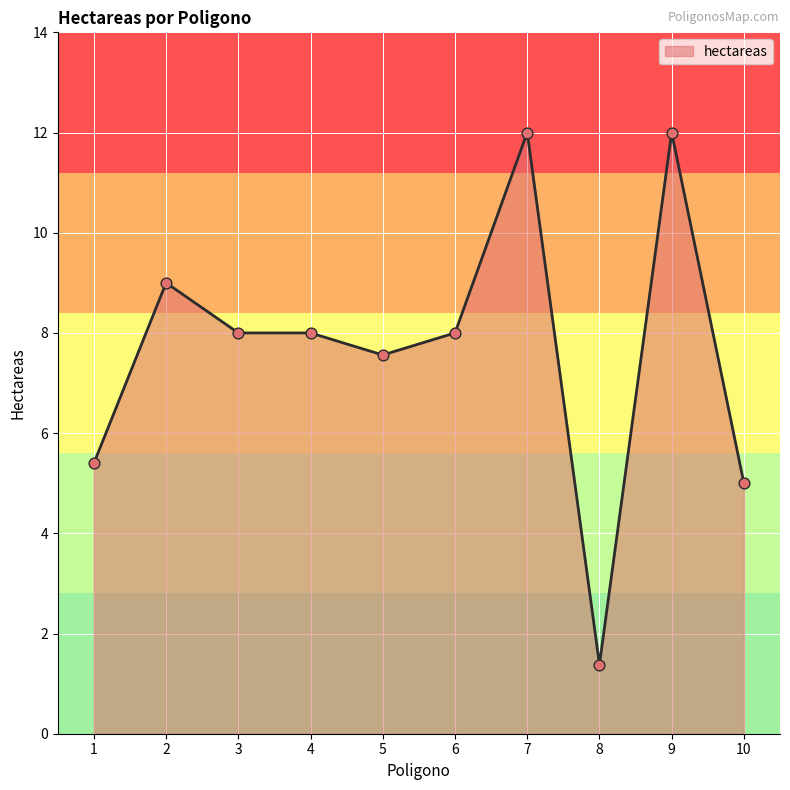

What is the ratio of the value at 6 to the value at 3?

1.0